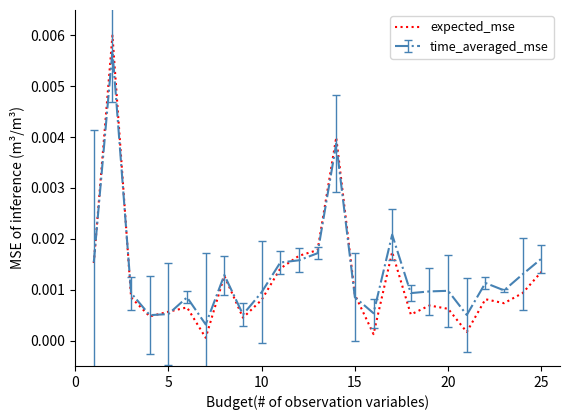

Which series has the largest range (max minus min)?

expected_mse